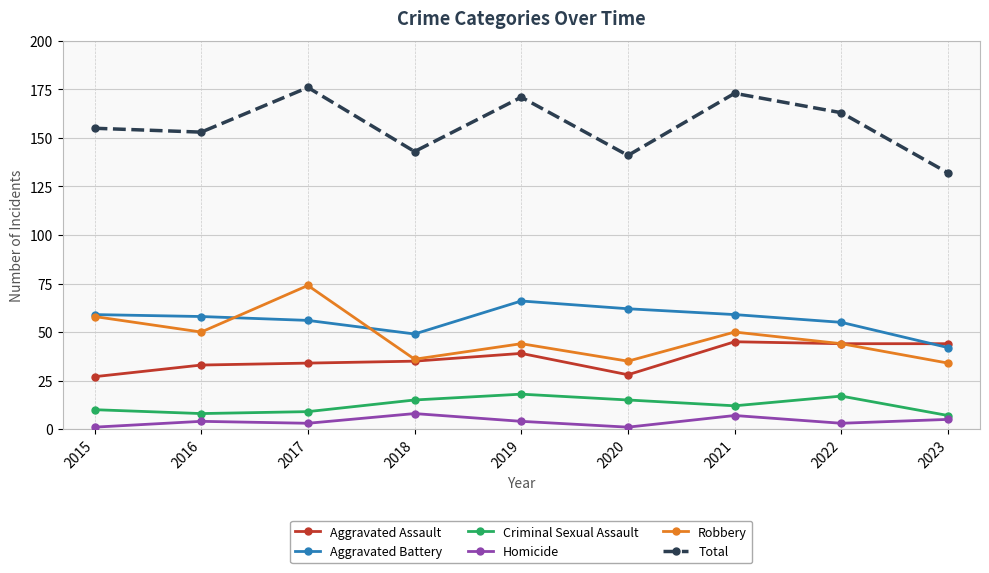

Reading left to right, extract all data points from this chart.

Aggravated Assault: 2015=27	2016=33	2017=34	2018=35	2019=39	2020=28	2021=45	2022=44	2023=44
Aggravated Battery: 2015=59	2016=58	2017=56	2018=49	2019=66	2020=62	2021=59	2022=55	2023=42
Criminal Sexual Assault: 2015=10	2016=8	2017=9	2018=15	2019=18	2020=15	2021=12	2022=17	2023=7
Homicide: 2015=1	2016=4	2017=3	2018=8	2019=4	2020=1	2021=7	2022=3	2023=5
Robbery: 2015=58	2016=50	2017=74	2018=36	2019=44	2020=35	2021=50	2022=44	2023=34
Total: 2015=155	2016=153	2017=176	2018=143	2019=171	2020=141	2021=173	2022=163	2023=132